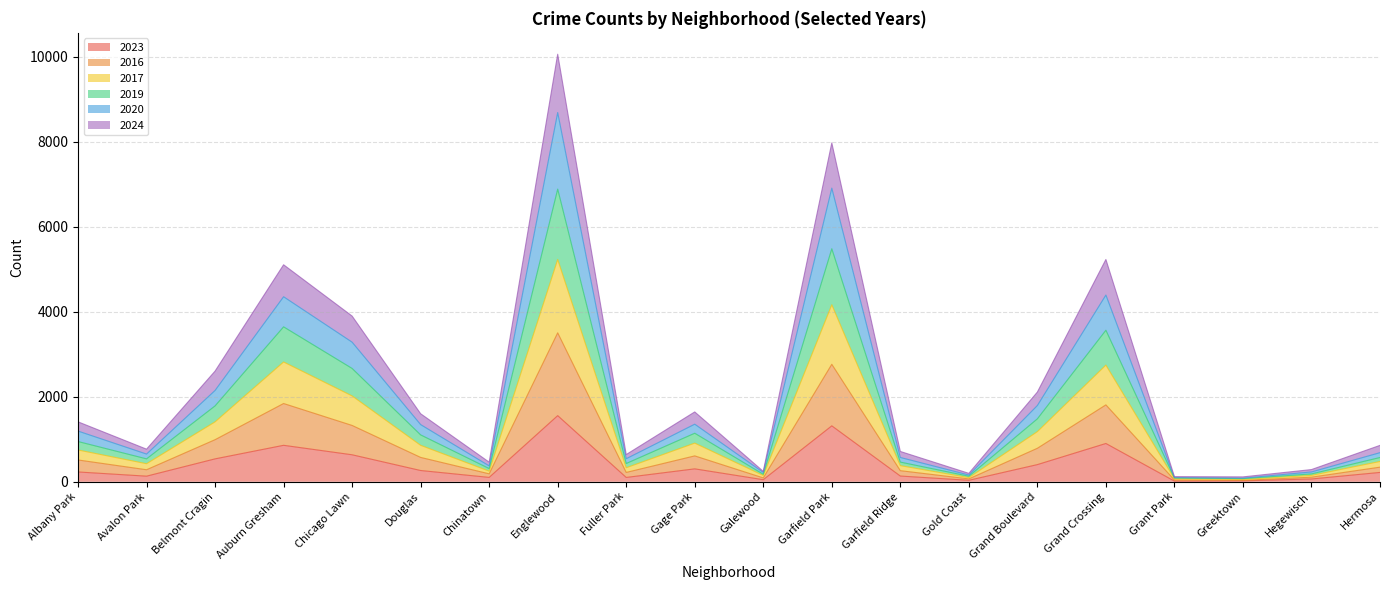

What position from the left is Avalon Park?

2